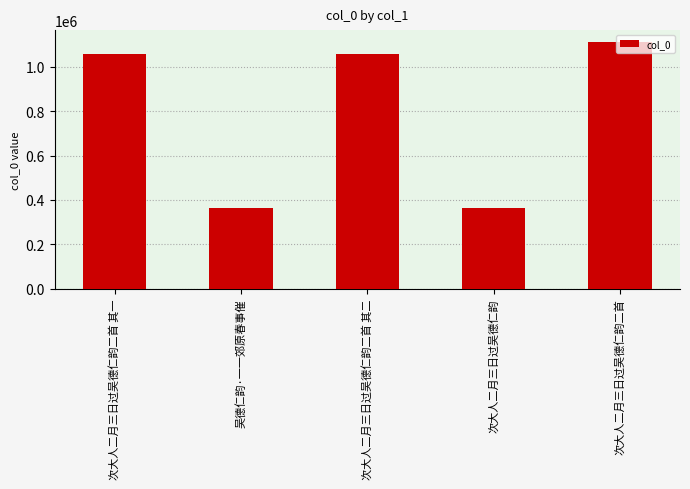

How many data points are less than 1058016?

2